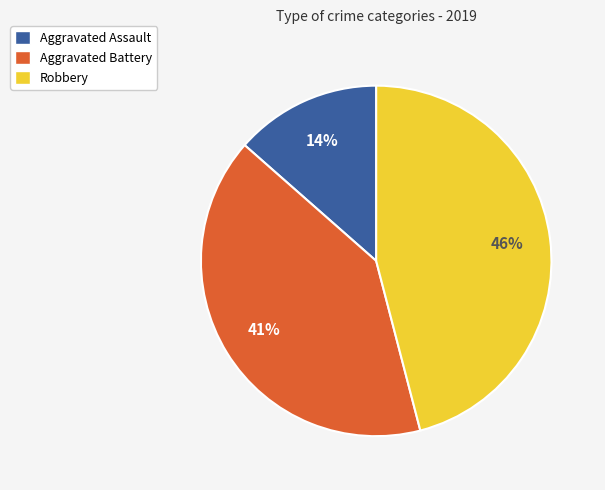

How many slices are in this pie chart?

3